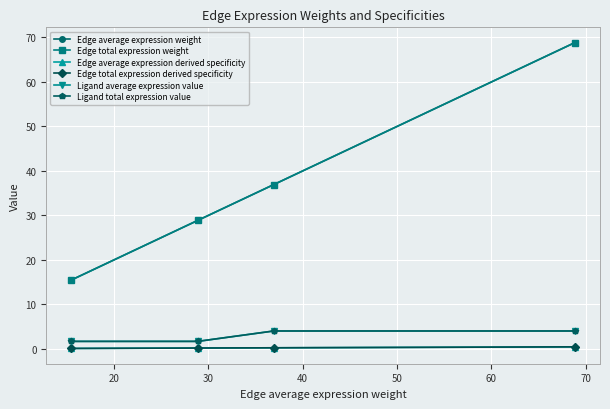

How many data points in Edge average expression weight are above 36?

2